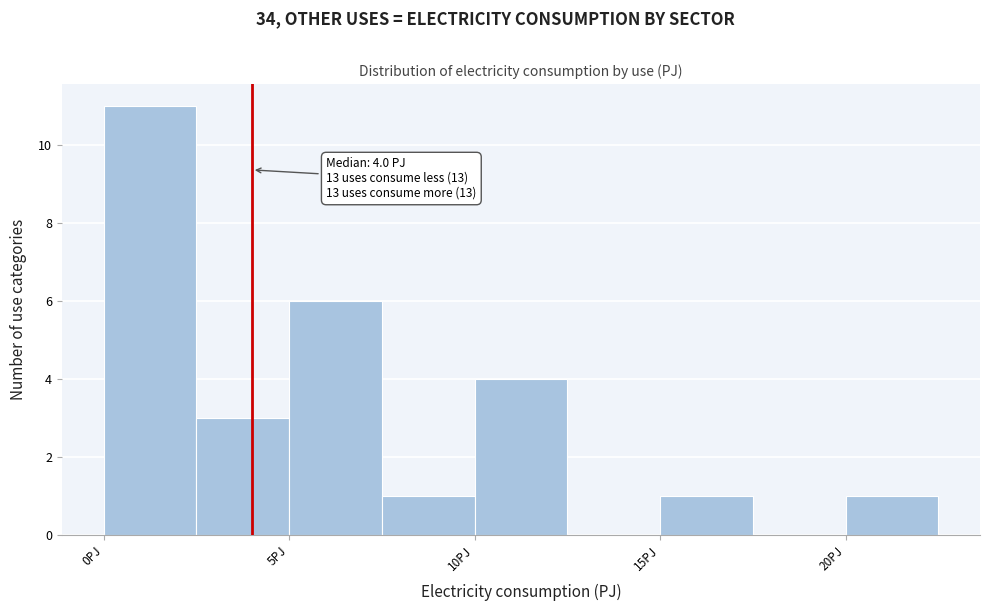

Which range on the x-axis has the tallest bar?

0.0 to 2.5